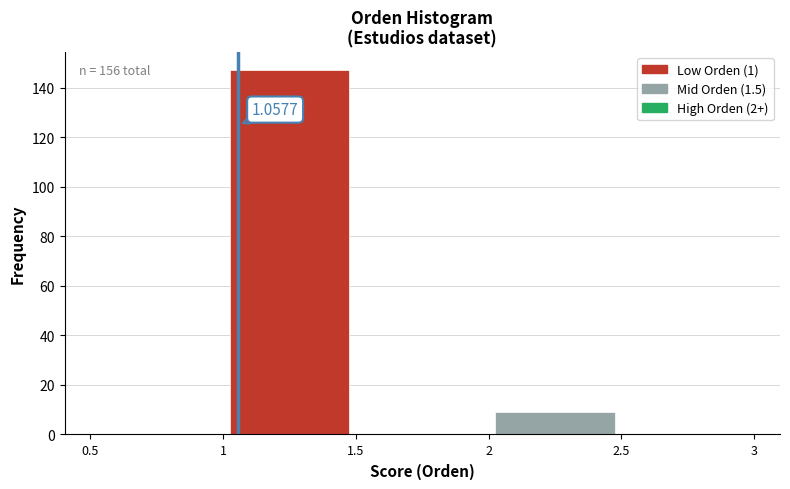

Over which range of the x-axis is the bar tallest?

1 to 1.5